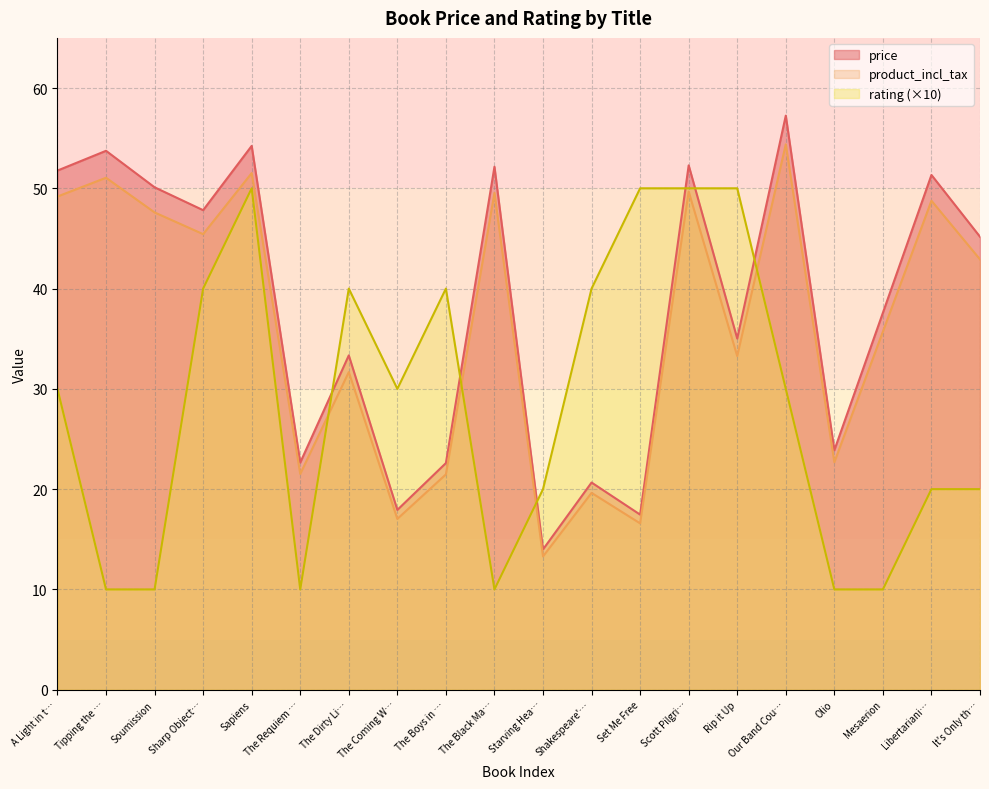

How many lines are shown in the chart?

3